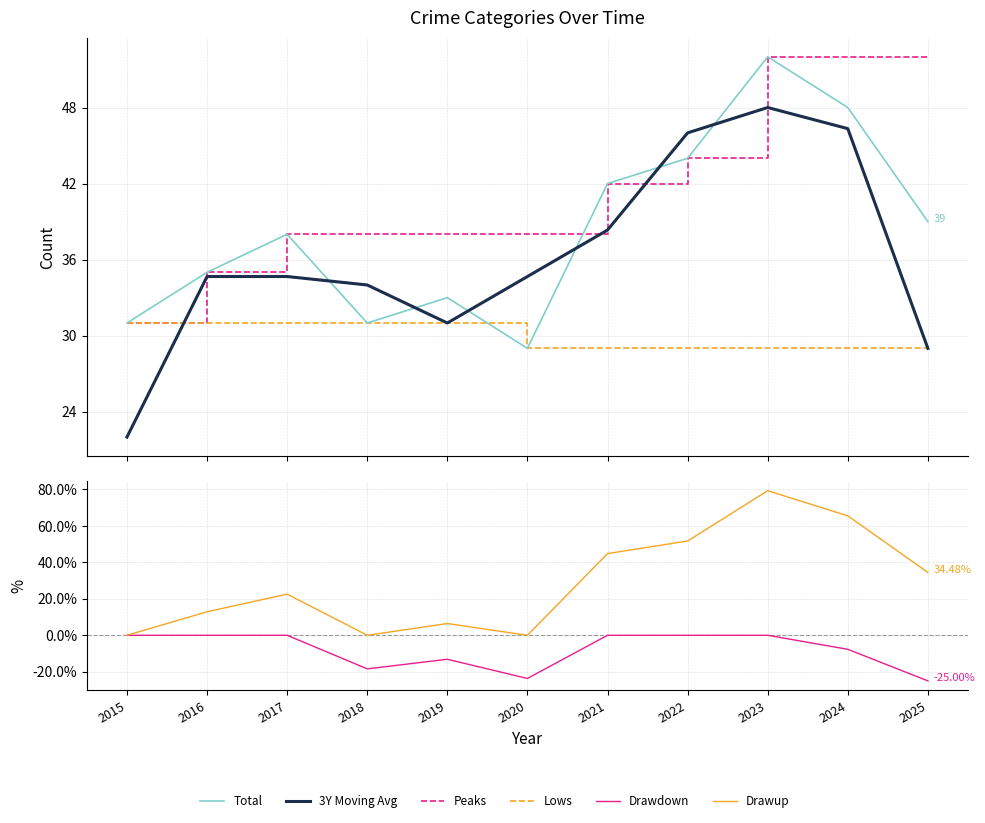

What are all the series names shown in the legend?

Total, 3Y Moving Avg, Peaks, Lows, Drawdown, Drawup